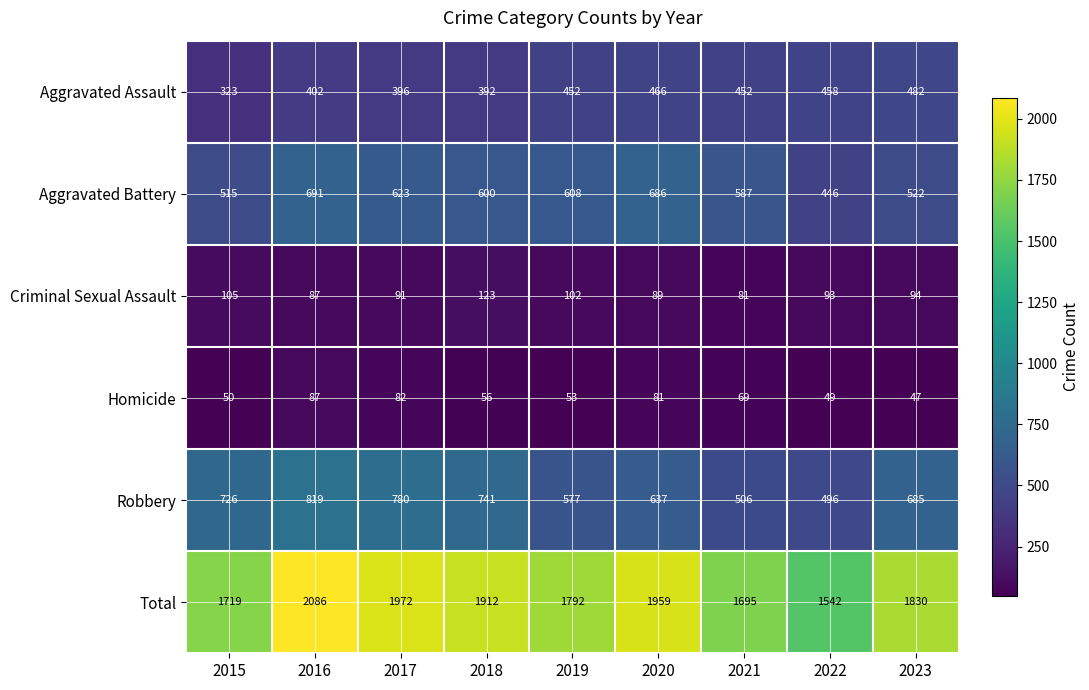

What is the sum of all Homicide values?

574